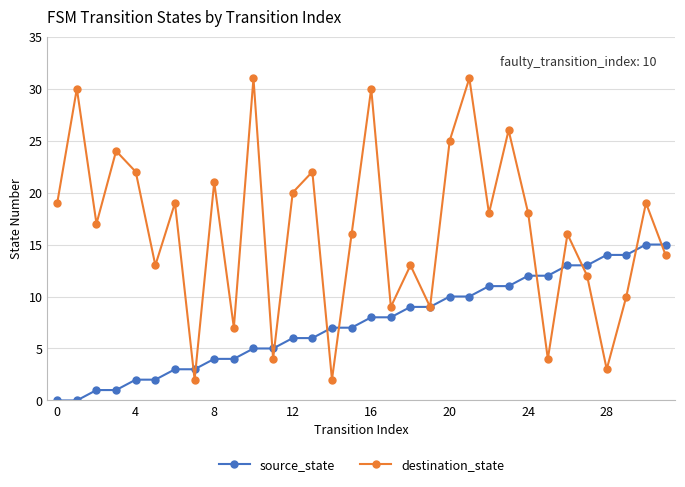

How many values in the destination_state series are below 18?

16